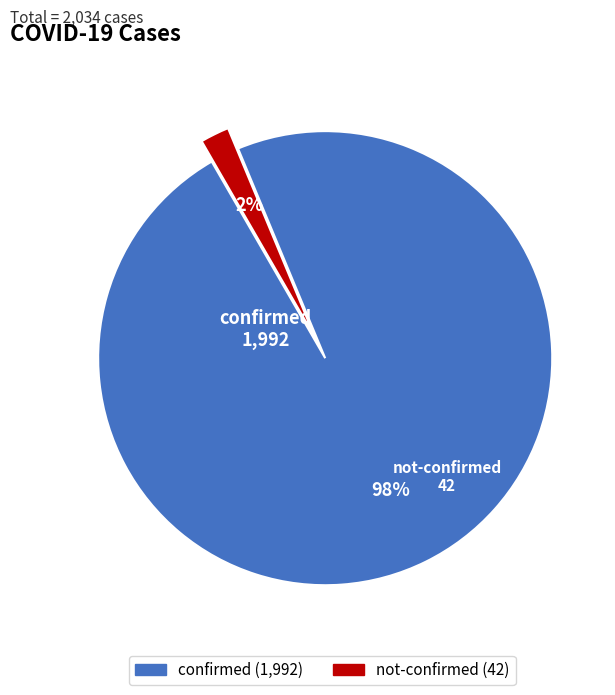

Is there a majority slice in this chart?

Yes